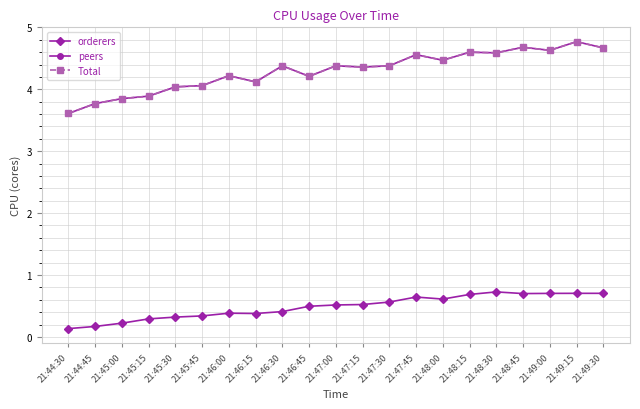

Where does the peers series first go above 4?

21:45:30